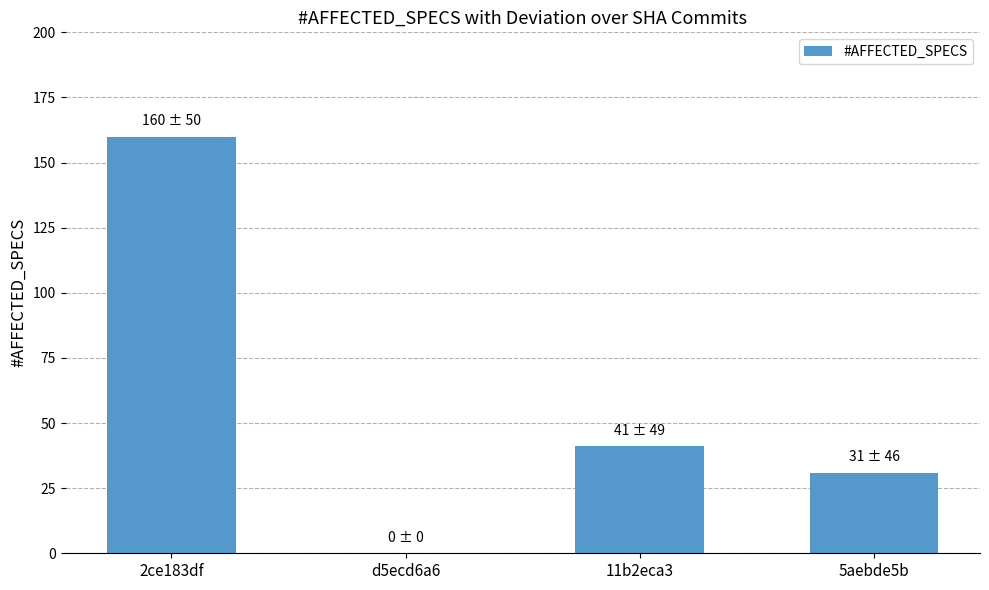

What is the greatest value displayed?

160